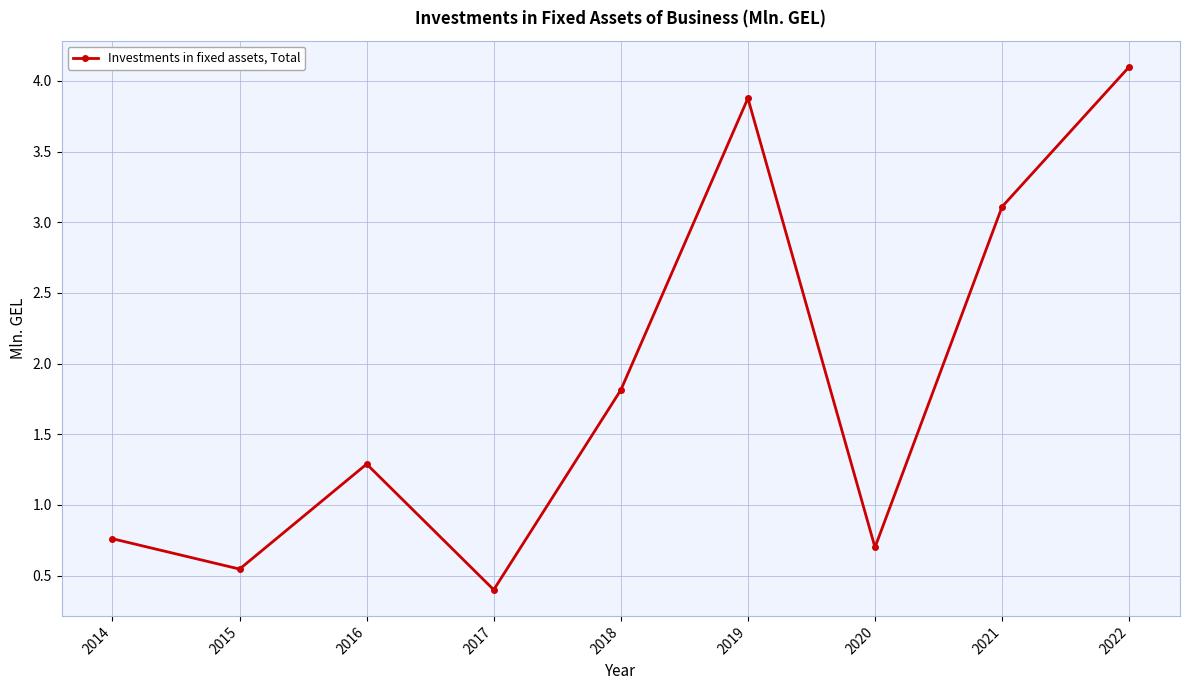

At which category does the data reach its first local valley?

2015